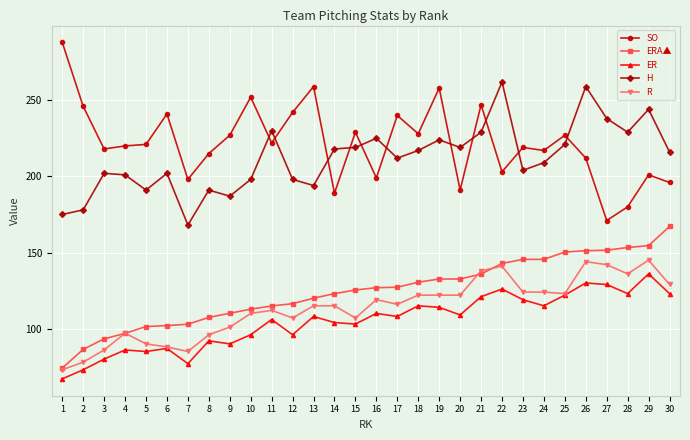

Count the number of data series in this chart.

5